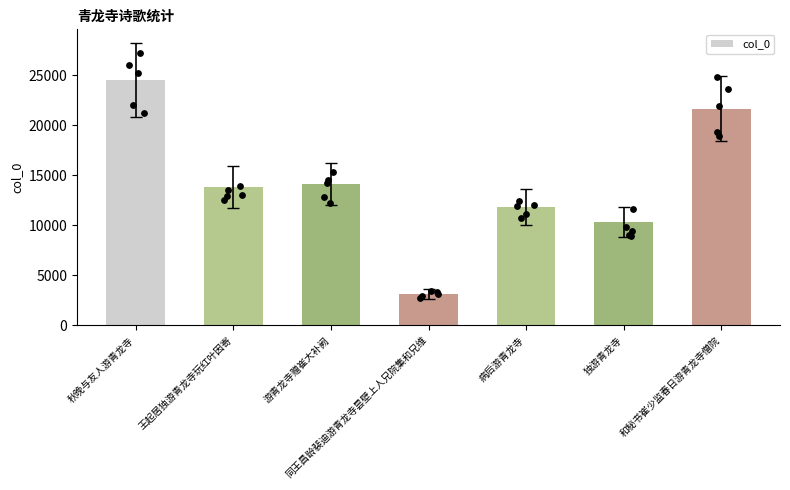

Between 游青龙寺赠崔大补阙 and 独游青龙寺, which is larger?

游青龙寺赠崔大补阙